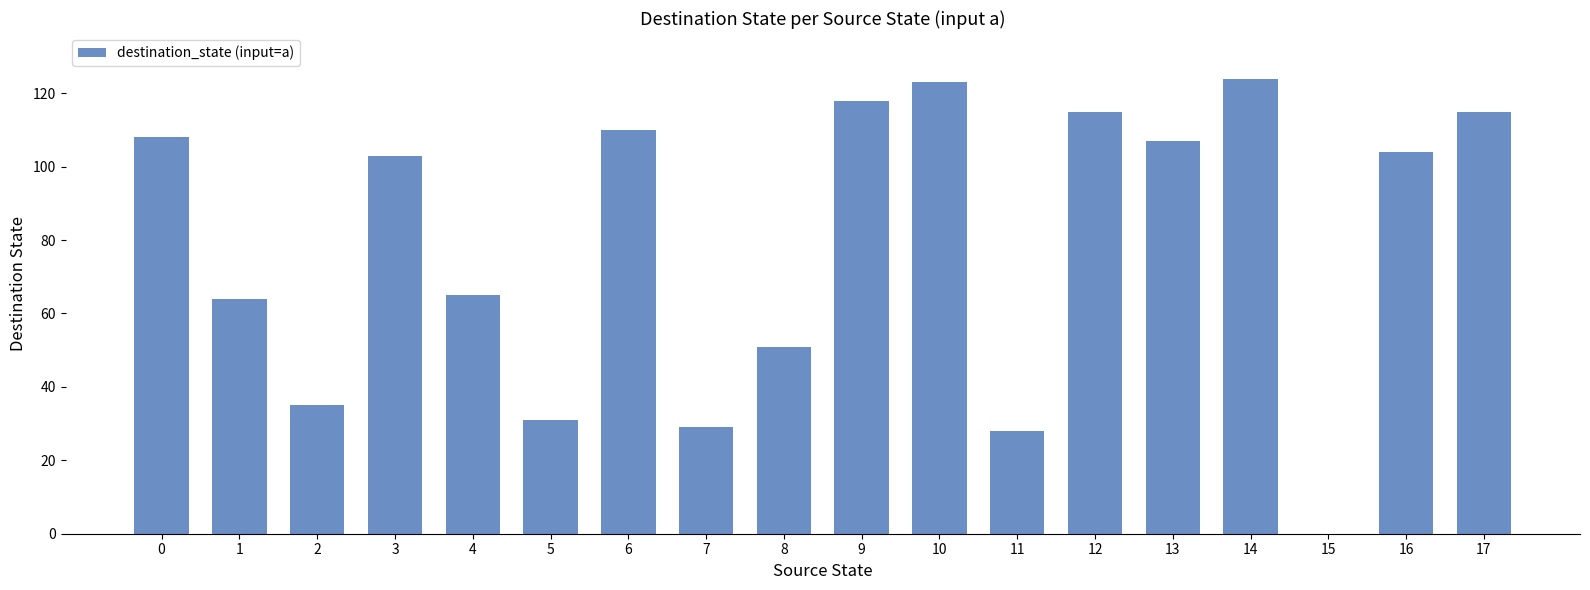

Which has a higher value, 9 or 2?

9